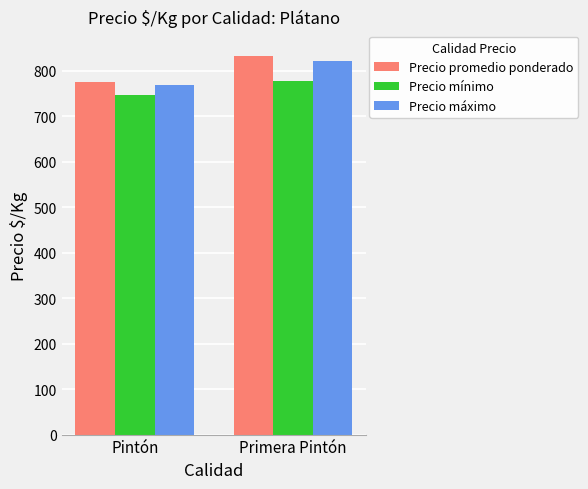

How many series are shown in this chart?

3